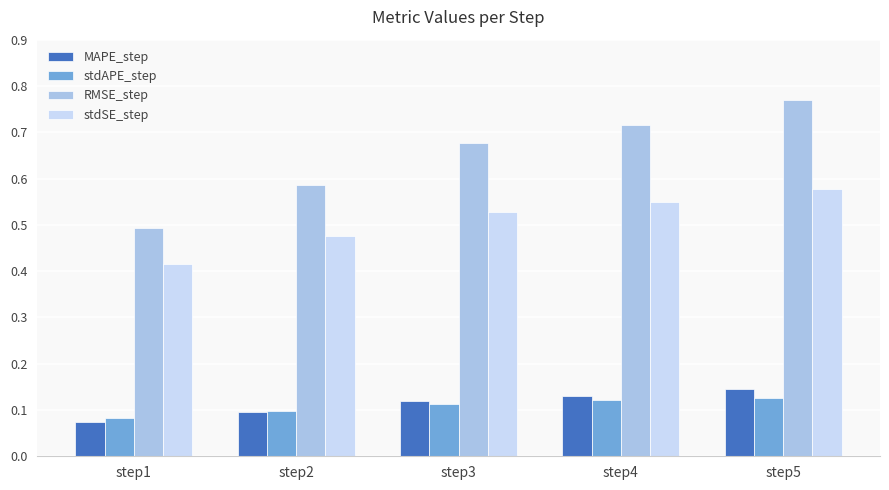

Rank the categories by stdSE_step value from highest to lowest.

step5, step4, step3, step2, step1